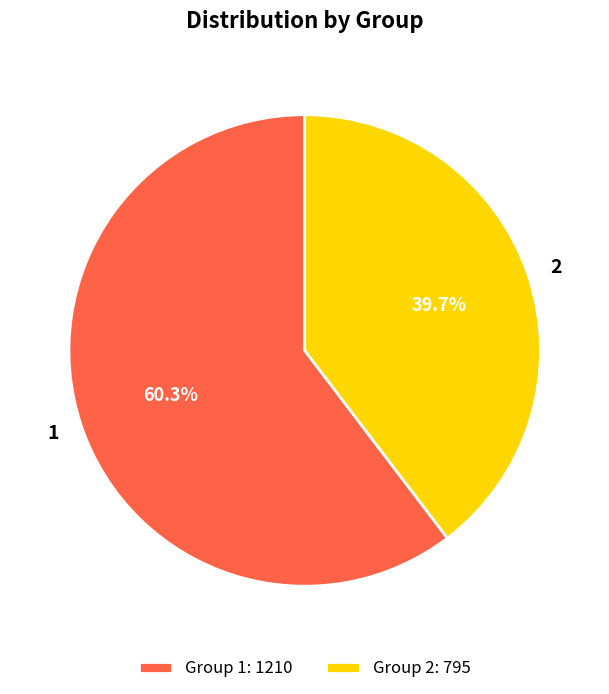

What percentage is NOT represented by 2?

60.3%